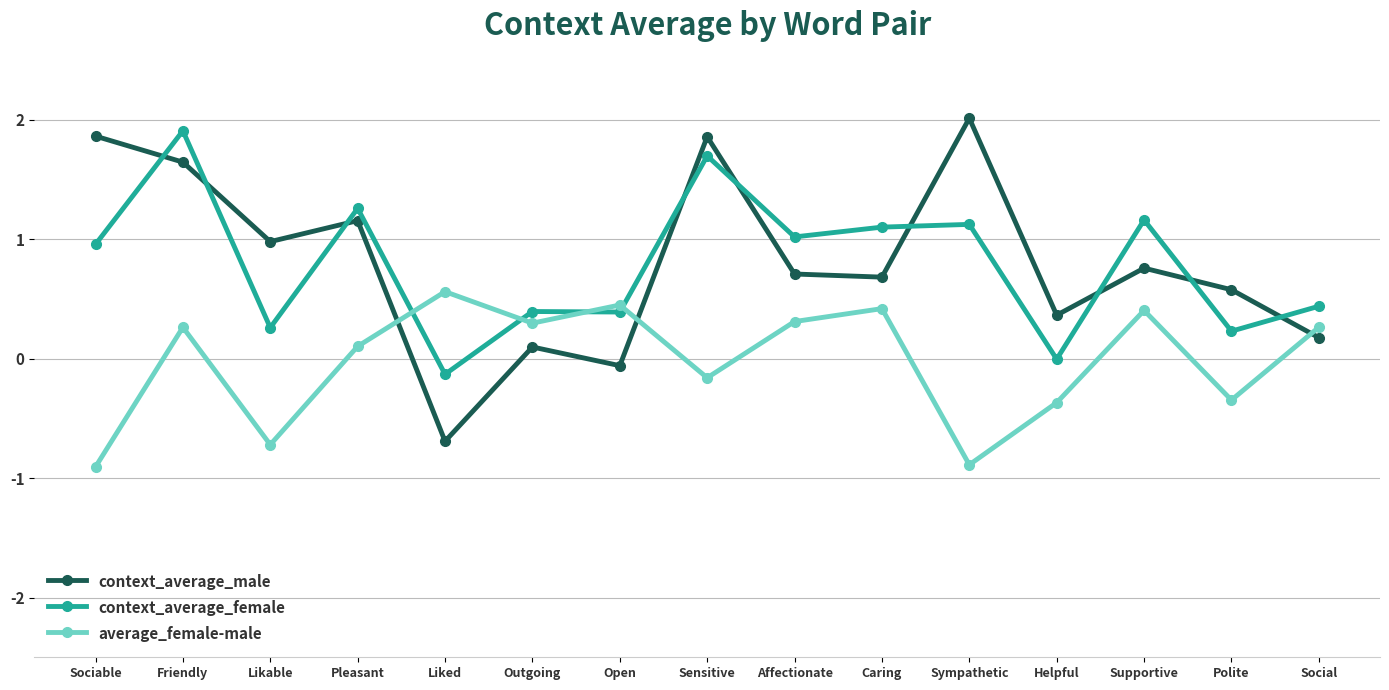

At Social, list the series in order from smallest to largest.

context_average_male, average_female-male, context_average_female